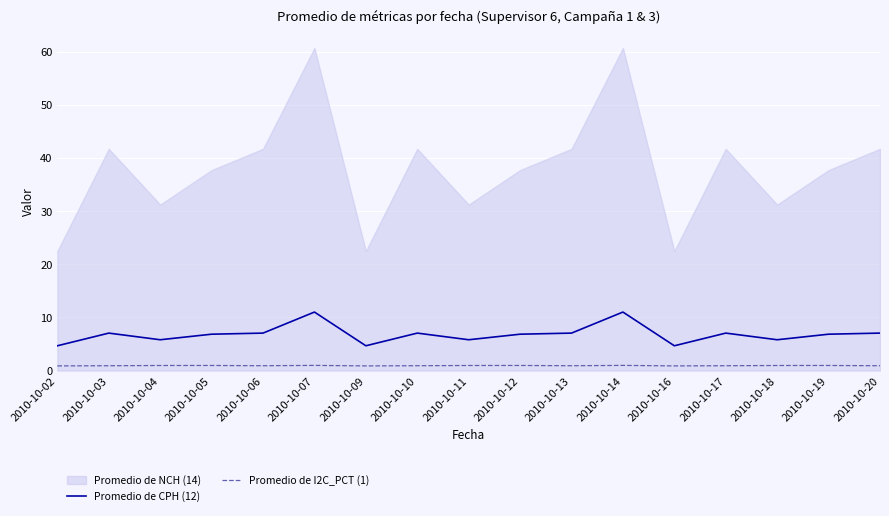

Rank the categories by Promedio de I2C_PCT (1) value from lowest to highest.

2010-10-02, 2010-10-09, 2010-10-16, 2010-10-03, 2010-10-06, 2010-10-10, 2010-10-13, 2010-10-17, 2010-10-20, 2010-10-04, 2010-10-11, 2010-10-18, 2010-10-05, 2010-10-12, 2010-10-19, 2010-10-07, 2010-10-14